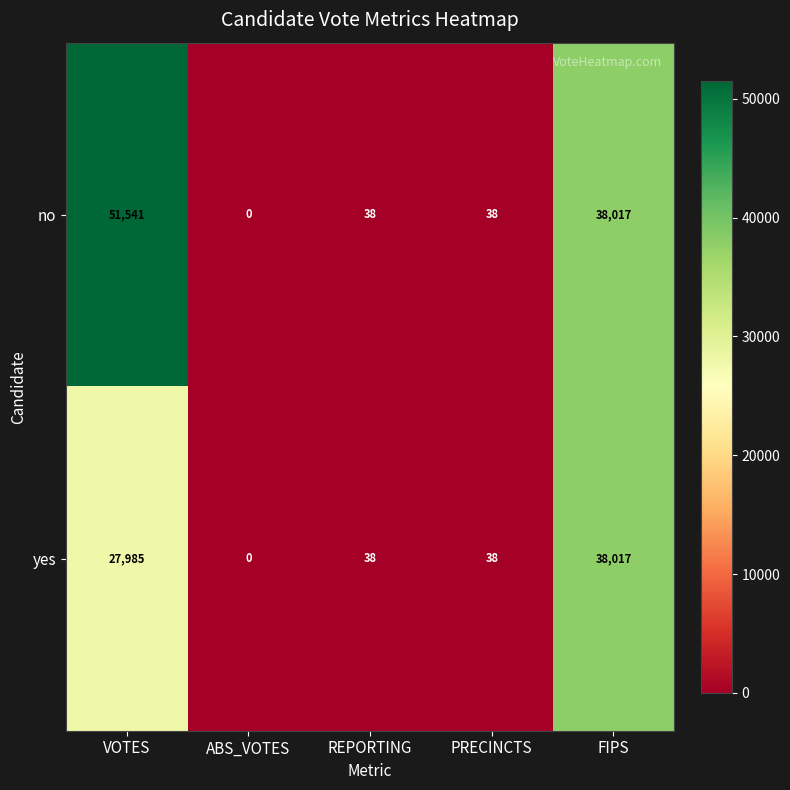

At VOTES, list the series in order from largest to smallest.

no, yes